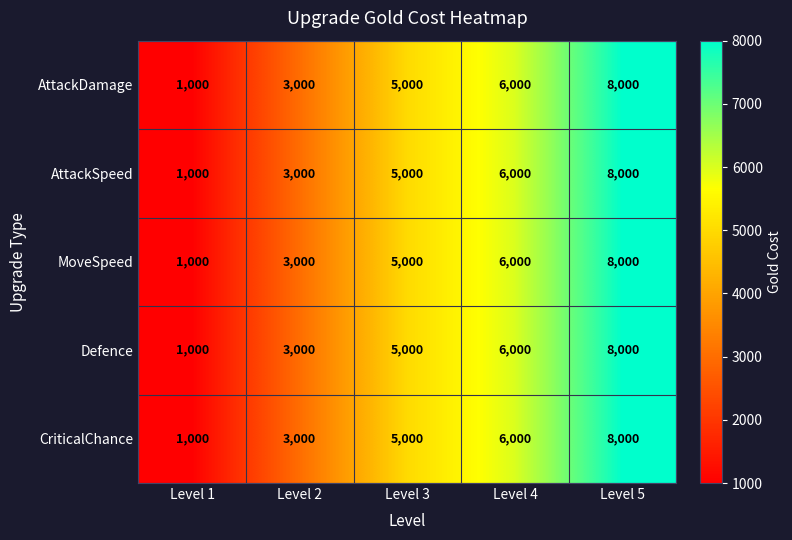

How many AttackSpeed values are between 3000 and 6000?

3